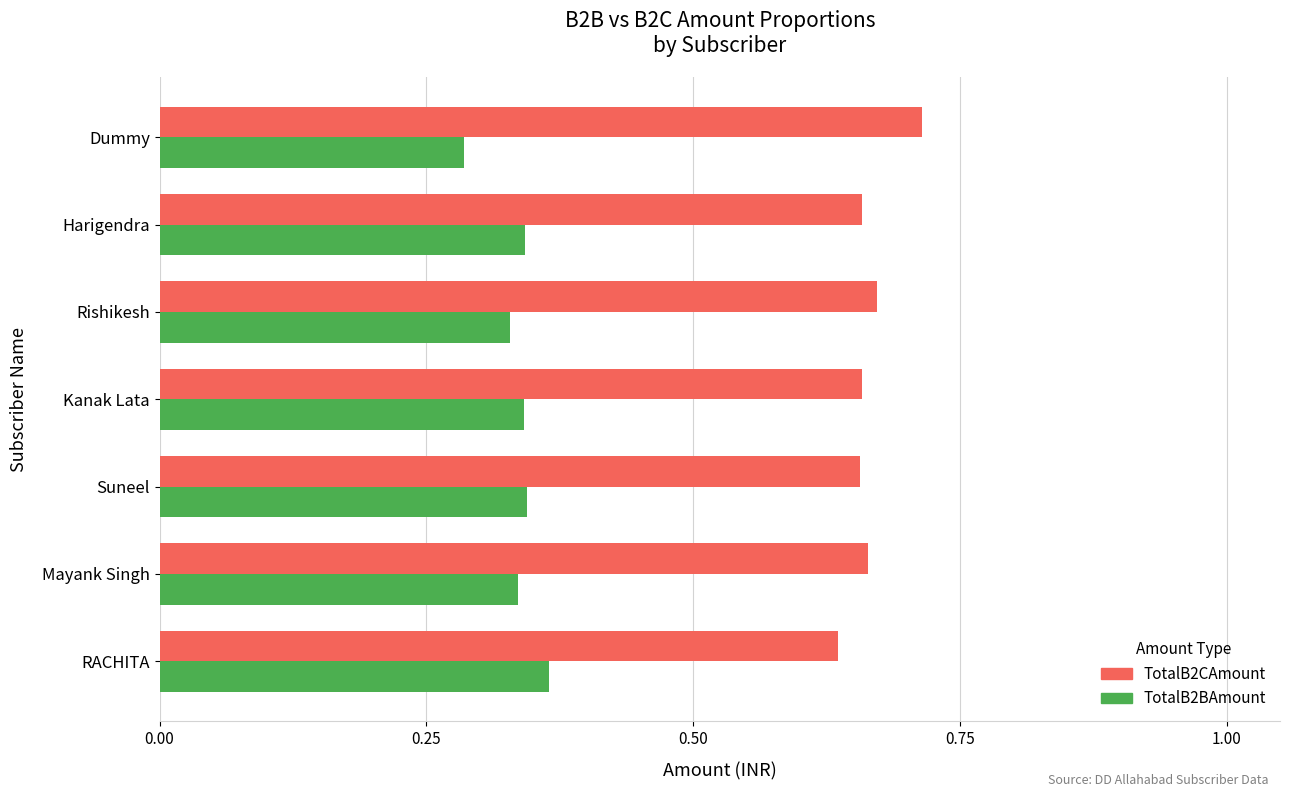

What is the total value across all series at Rishikesh?

1.0